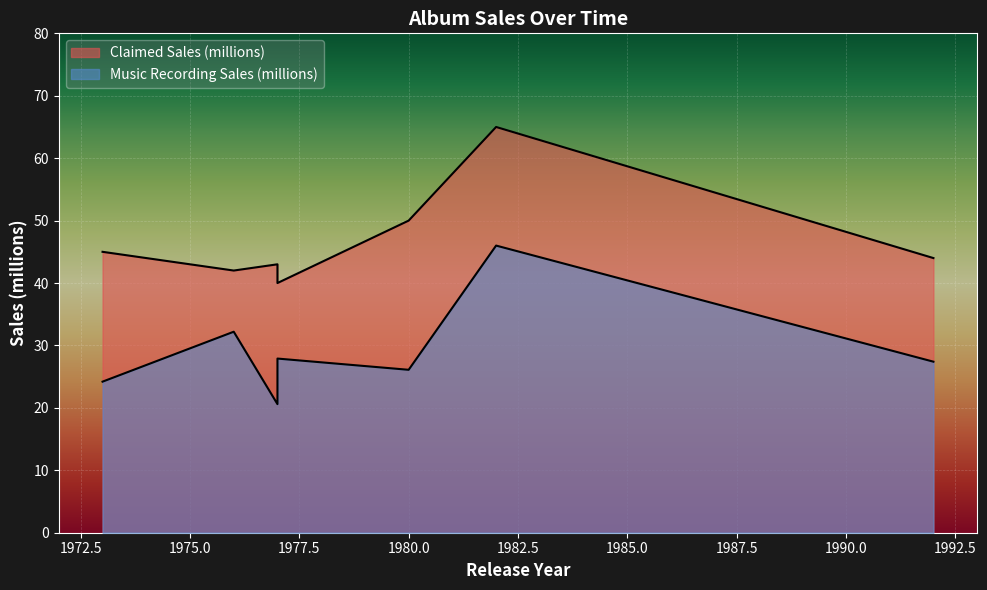

Which label corresponds to the smallest value in the chart?

1977